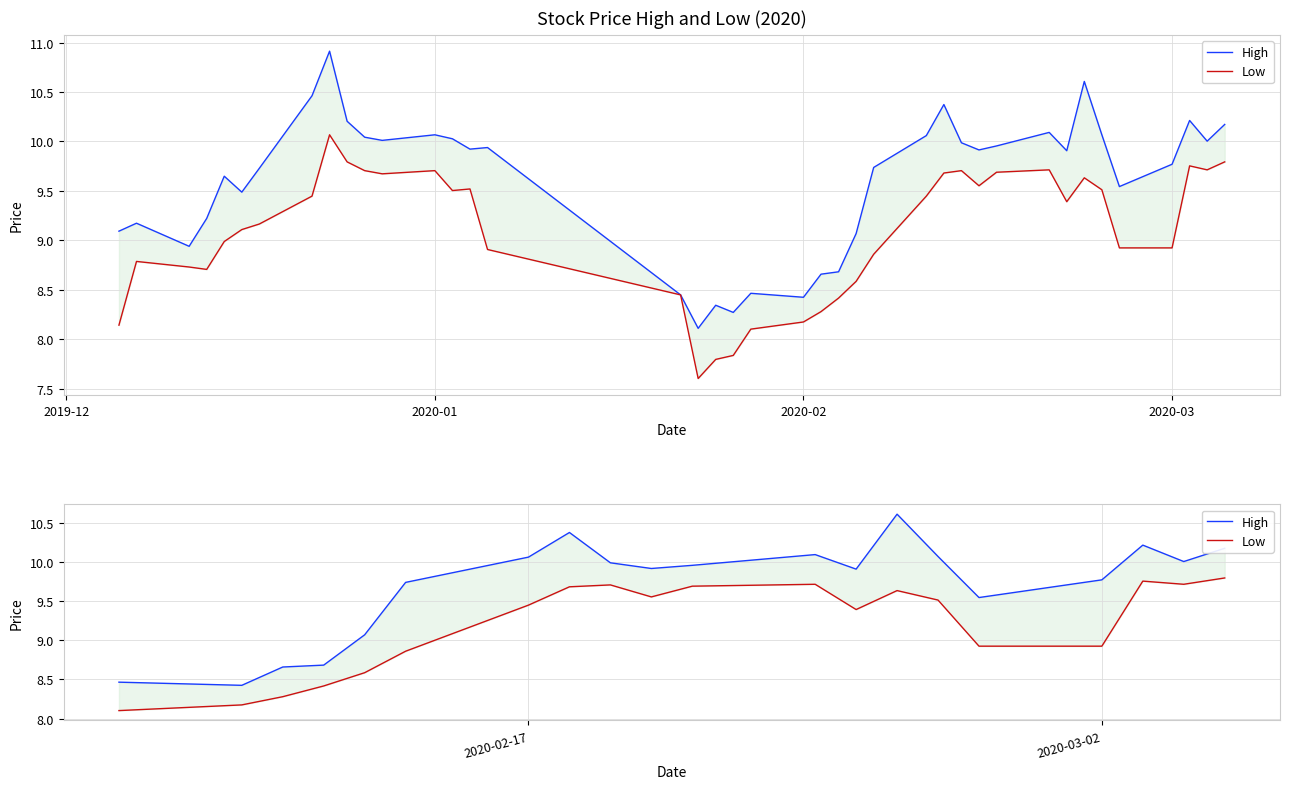

Is it true that High equals 16.6 at 18?

False